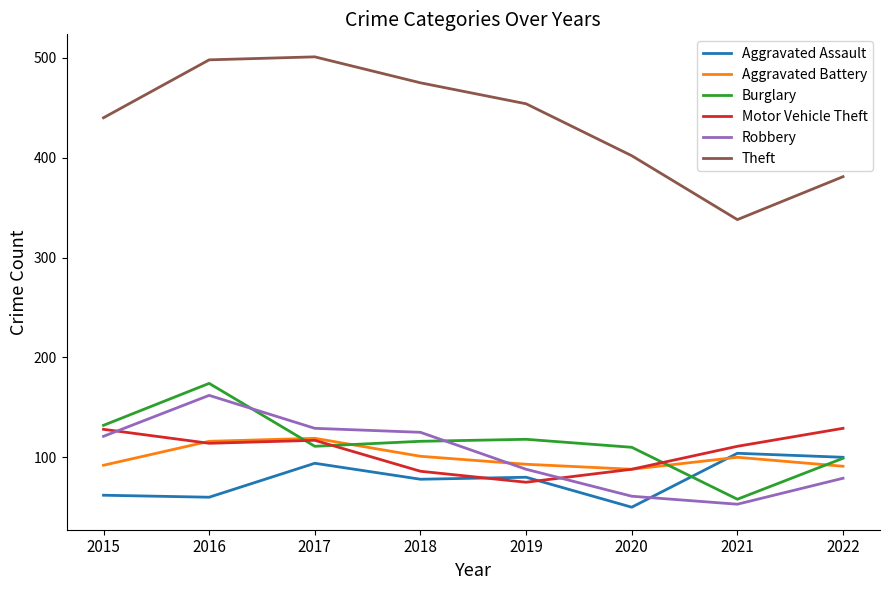

How many lines are shown in the chart?

6